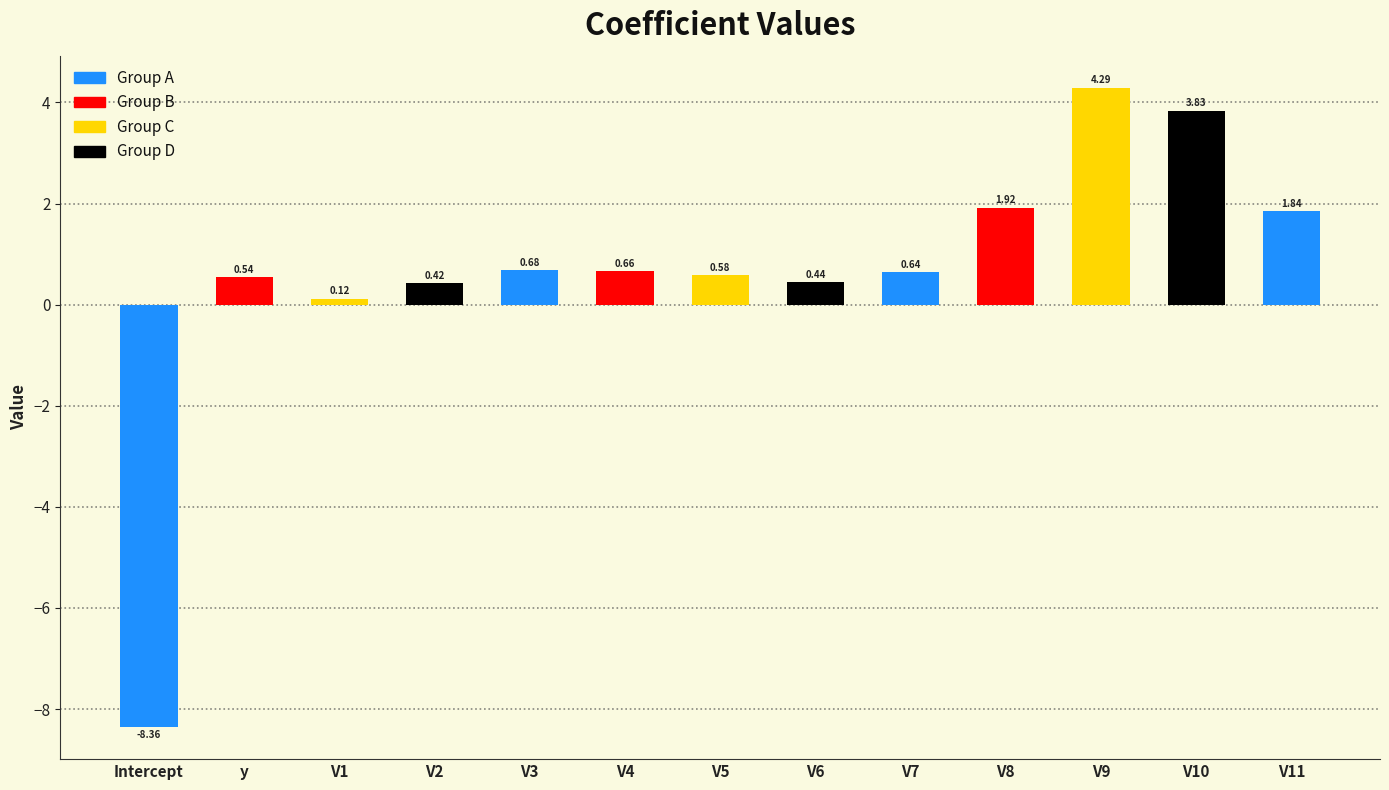

What is the approximate value at V6?

0.4